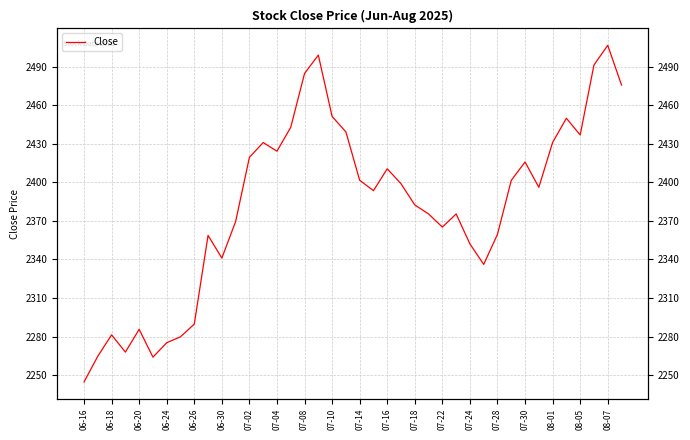

Does the chart display data point markers on the line(s)?

No